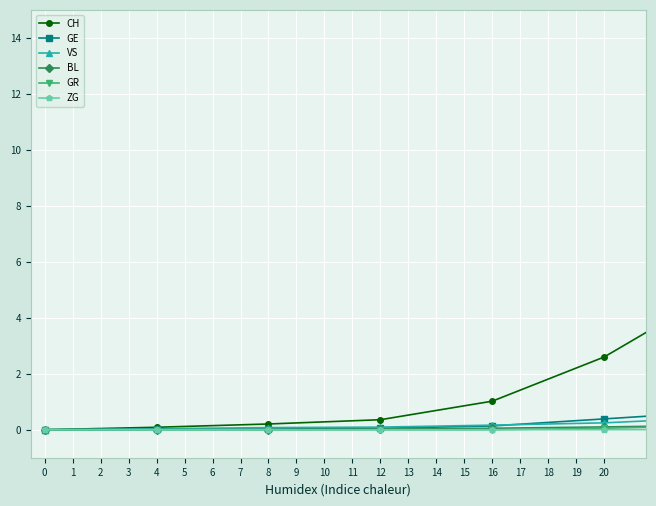

How many lines are shown in the chart?

6